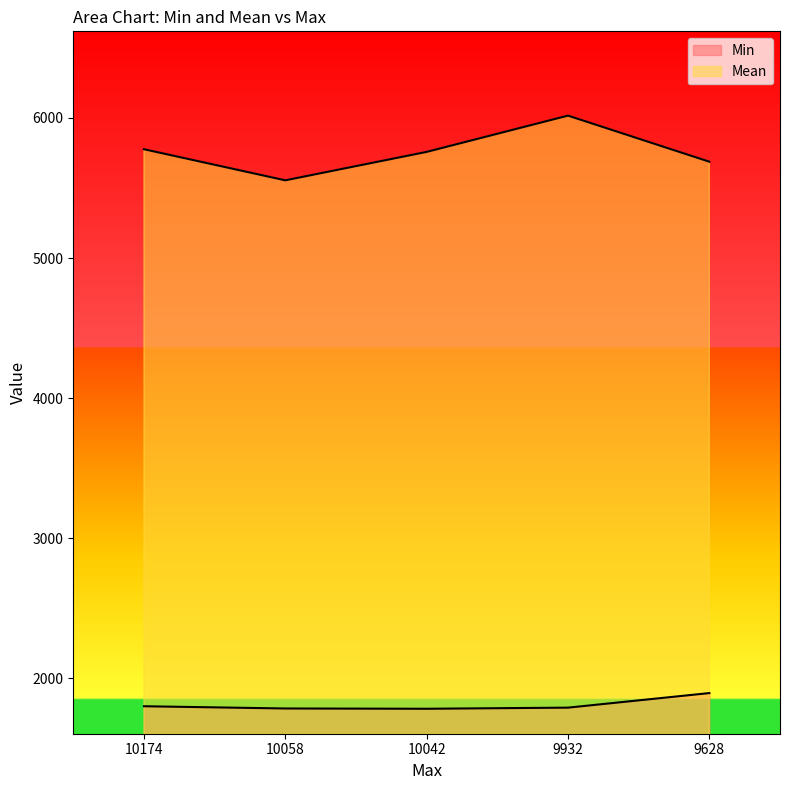

Count the number of data series in this chart.

2